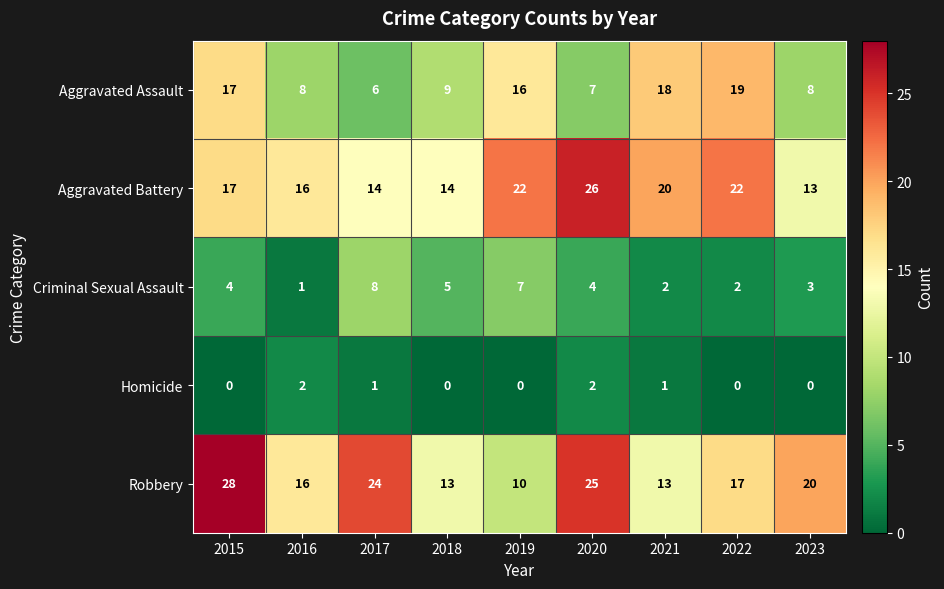

Count the Criminal Sexual Assault values in the range 2 to 5.

6